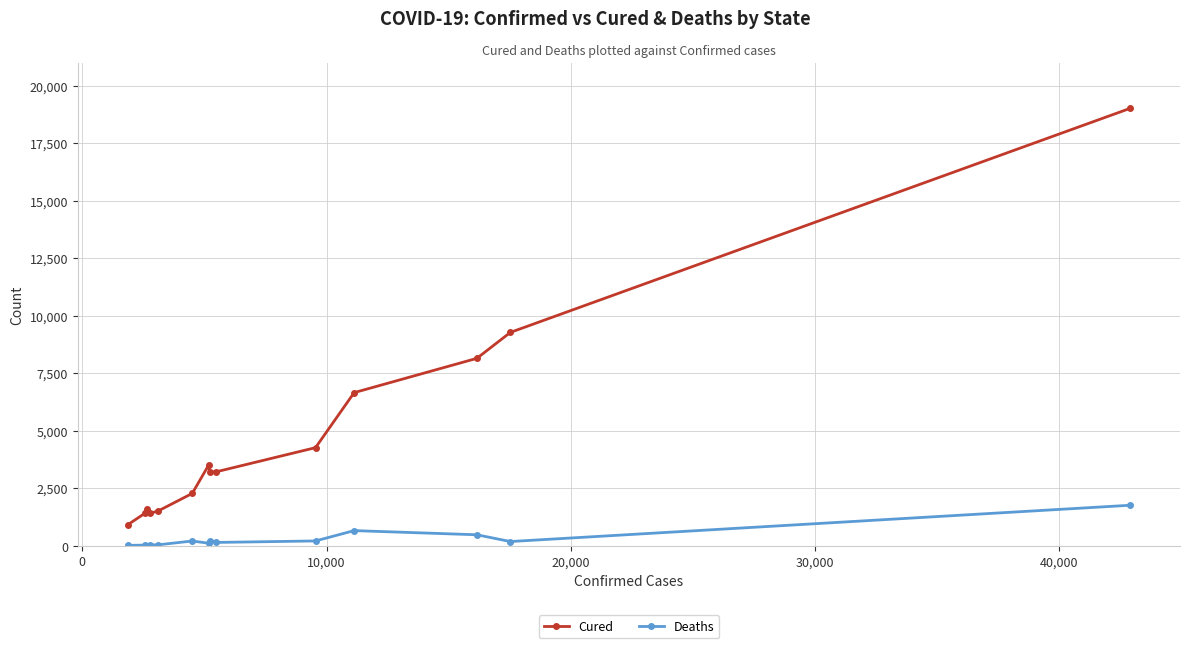

Rank the series by their maximum value, from lowest to highest.

Deaths, Cured